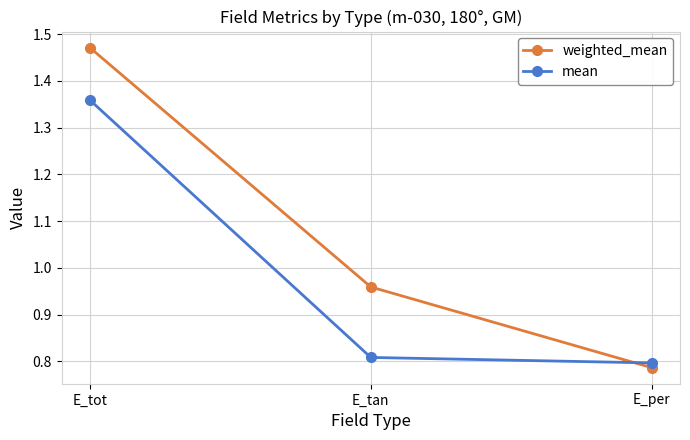

What is the label of the 3rd point from the right?

E_tot